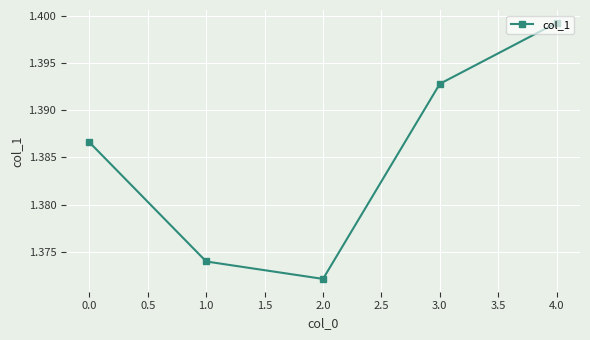

The chart shows a value of 2.3 at 3.0. True or false?

False